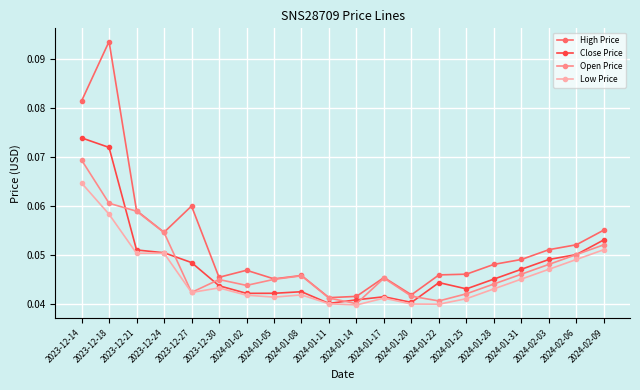

In Open Price, how many points are lower than both neighbors (excluding endpoints)?

4